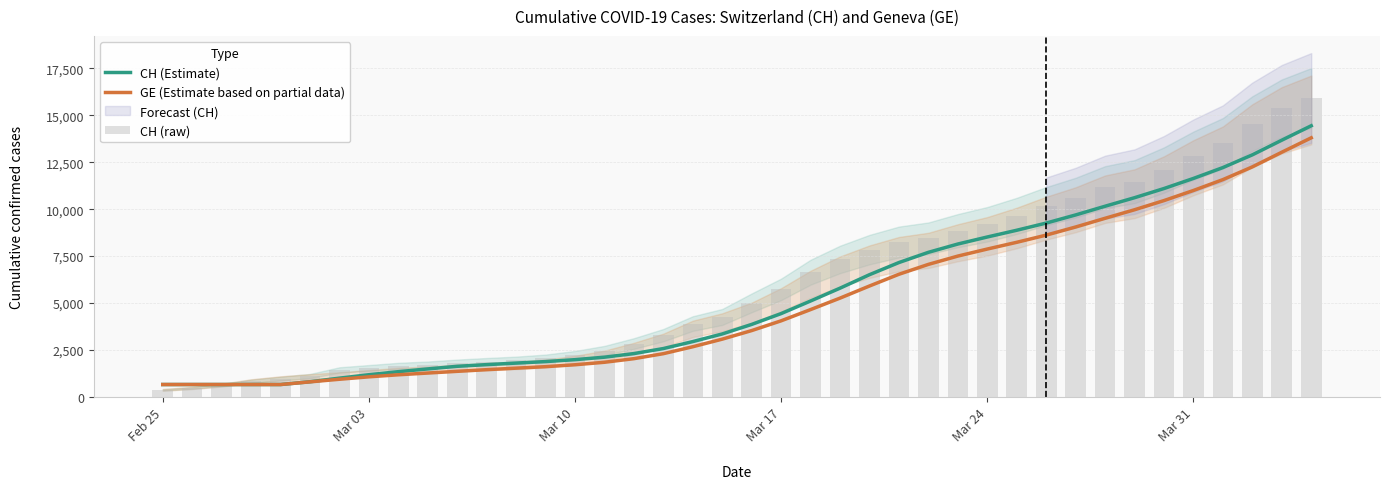

Does the chart contain stacked bars?

No